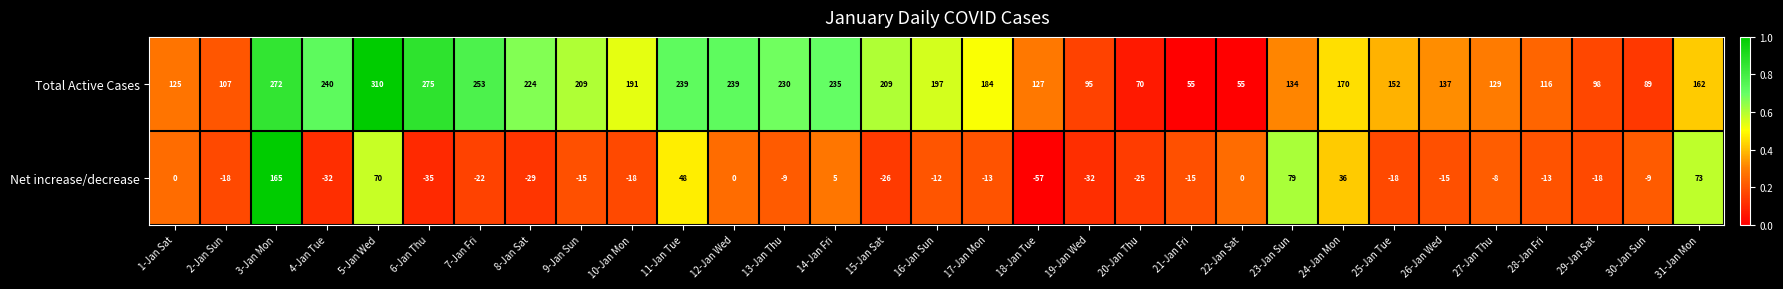

Which label corresponds to the smallest value in the chart?

18-Jan Tue